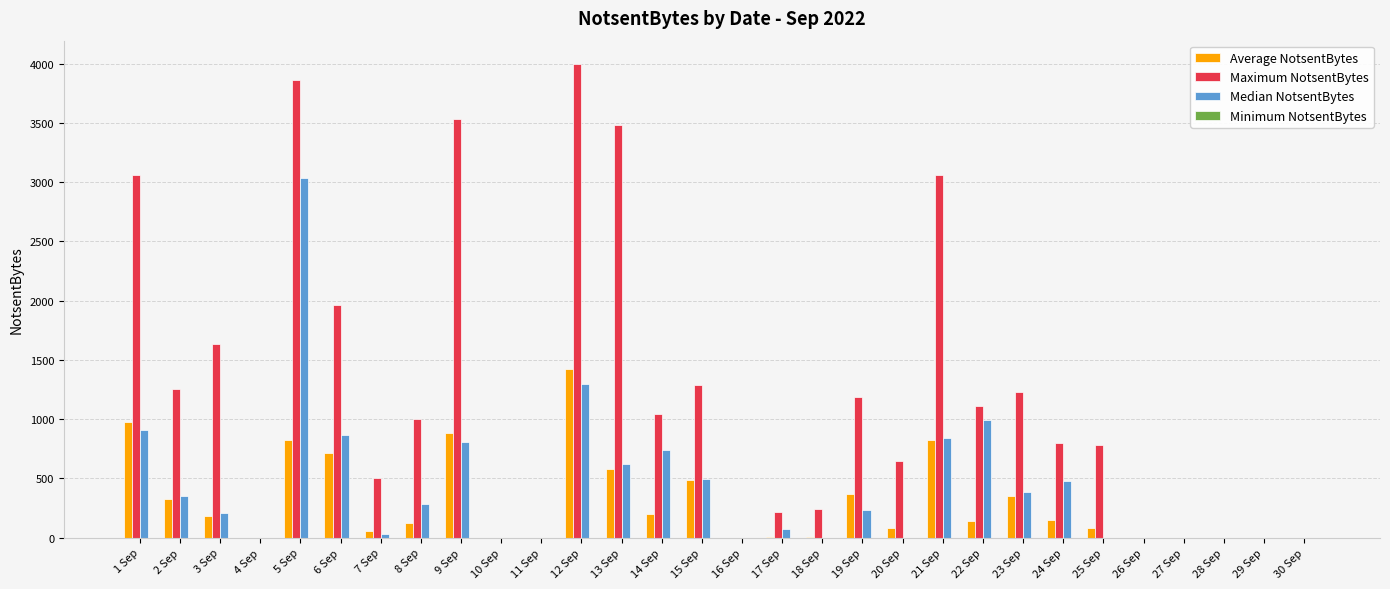

What is the sum of all Median NotsentBytes values?

12654.5